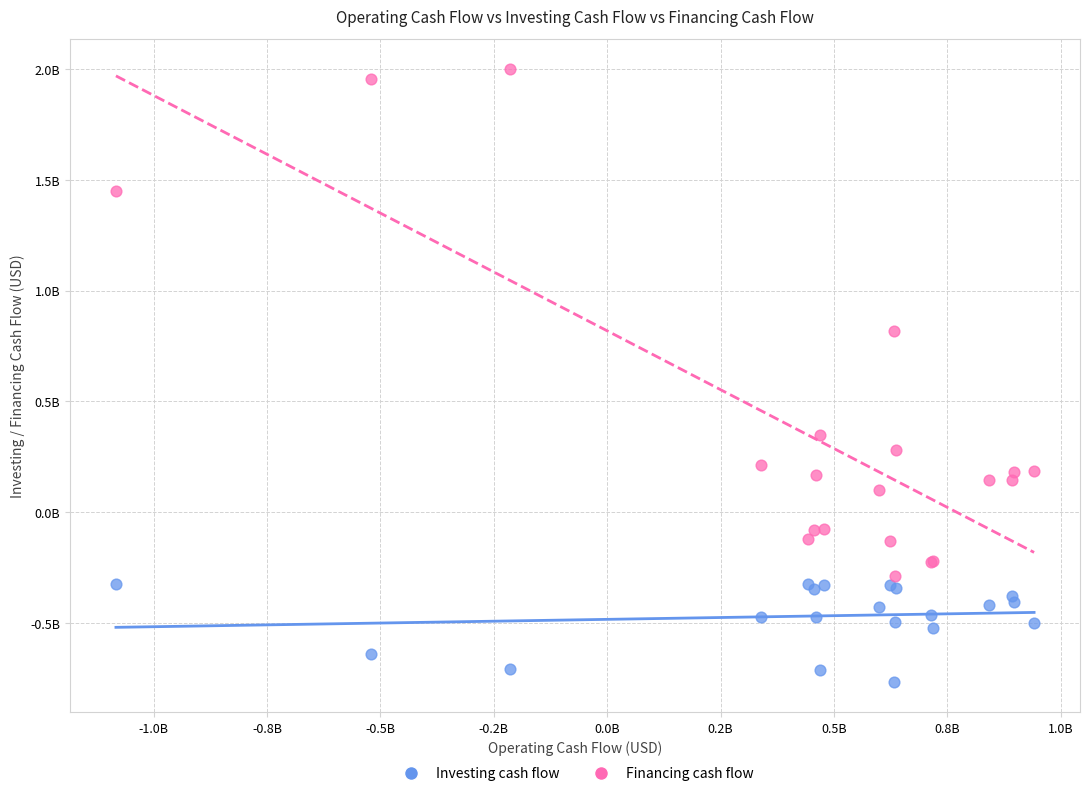

What are all the series names shown in the legend?

Investing cash flow, Financing cash flow